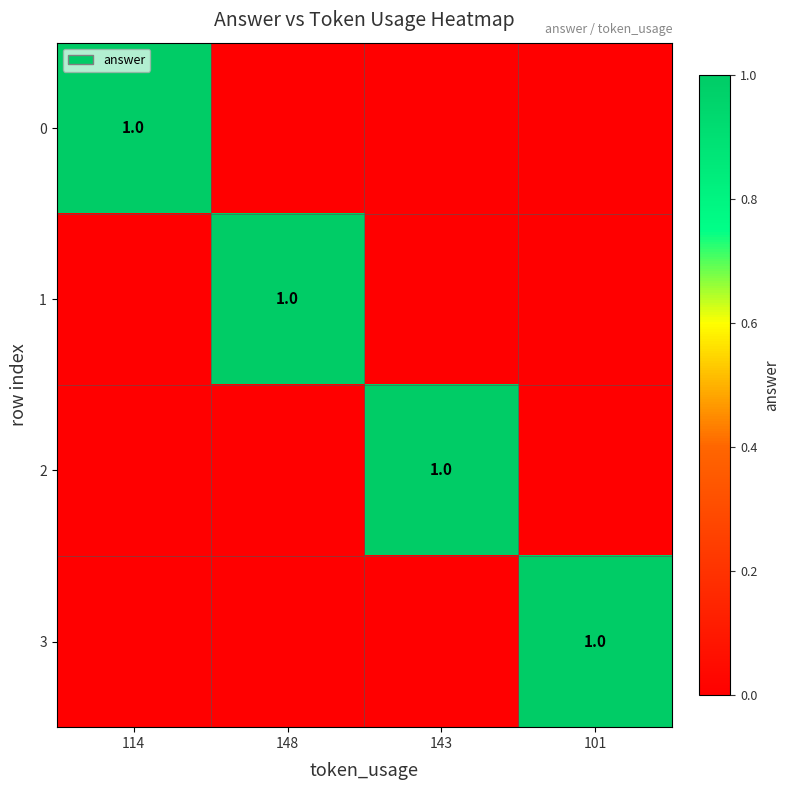

The 3 series shows 1 at 101. True or false?

True